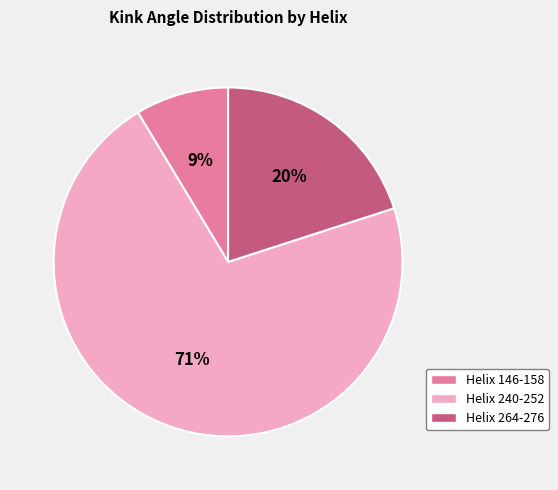

What is the smallest slice in the pie chart?

Helix 146-158